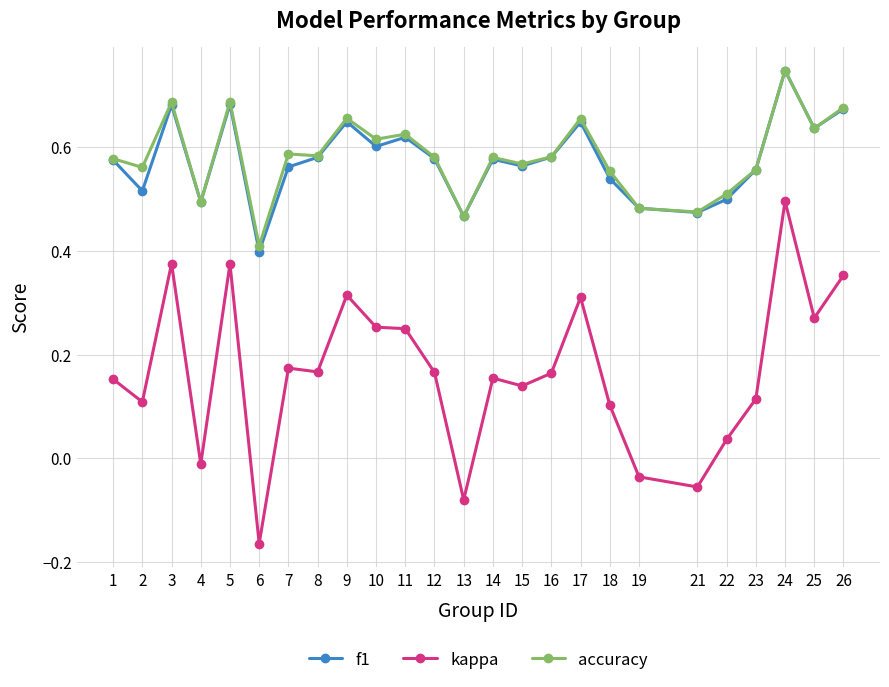

Which series has the widest spread of values?

kappa